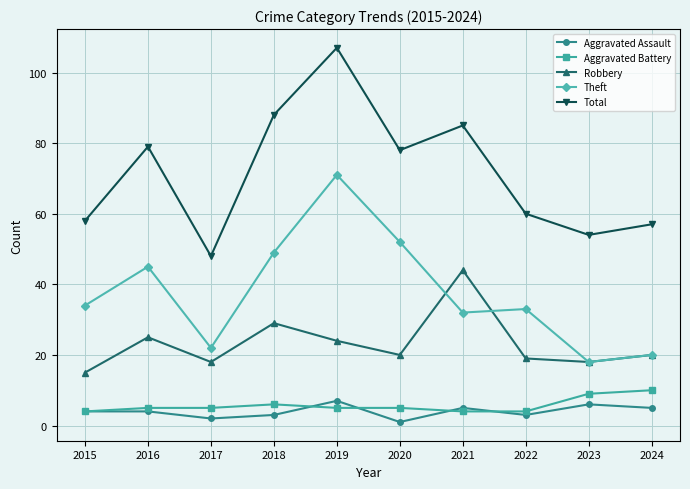

The value of Theft at 2021 is 32. True or false?

True